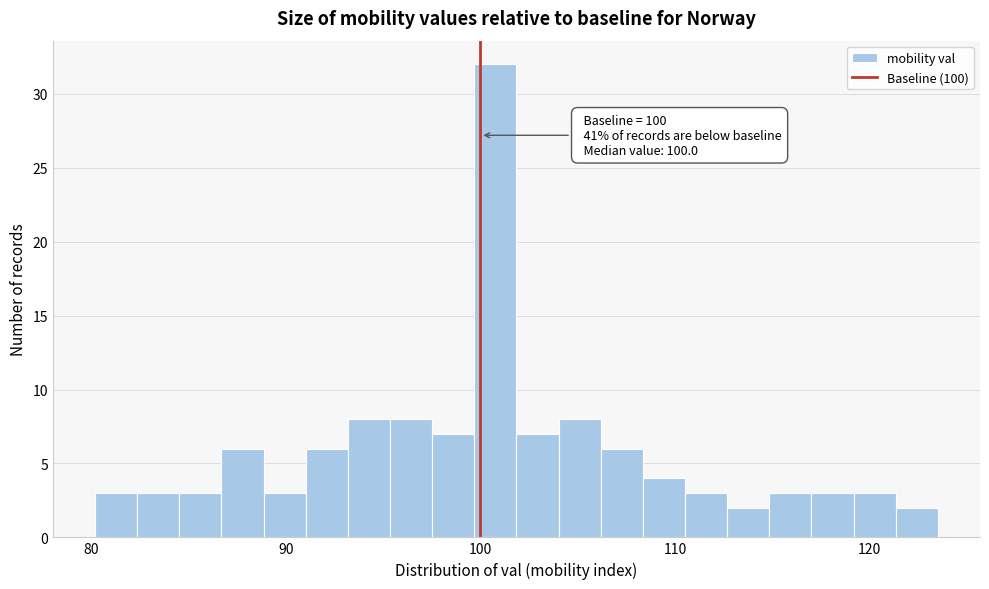

Around what value on the x-axis is the tallest bar? Give the approximate position of its centre, as read against the axis.

101